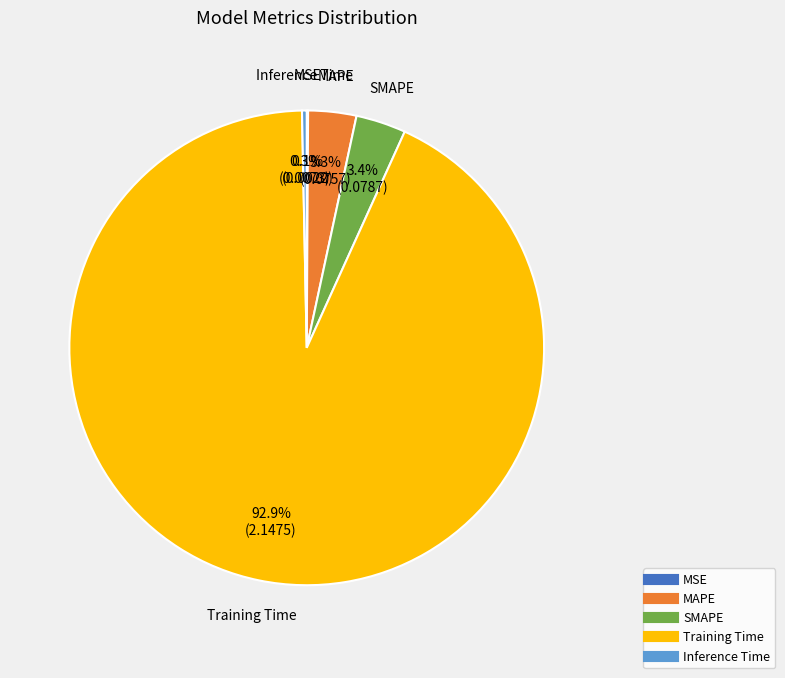

Is there any slice that represents more than half of the pie?

Yes